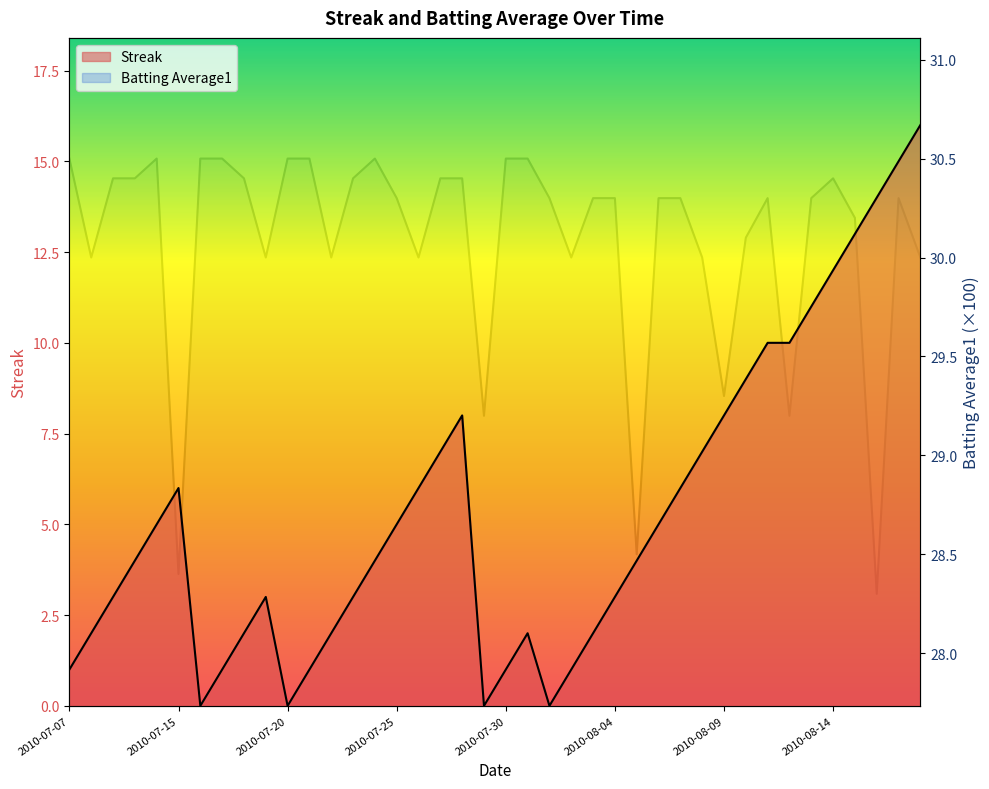

List the series in order of their peak value, highest first.

Batting Average1, Streak